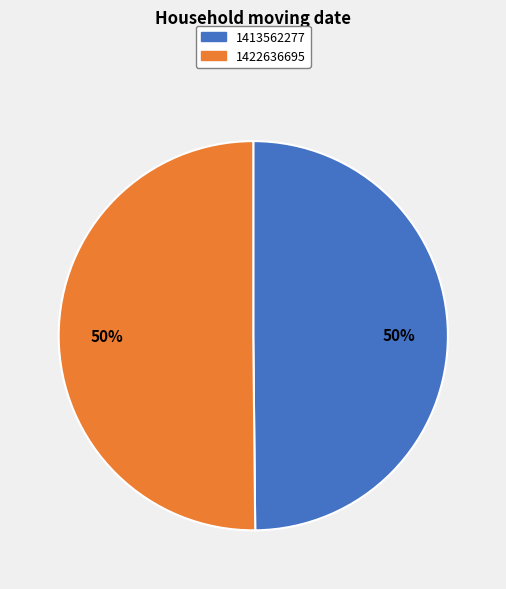

Is it true that 1413562277 is 63% of the pie?

False